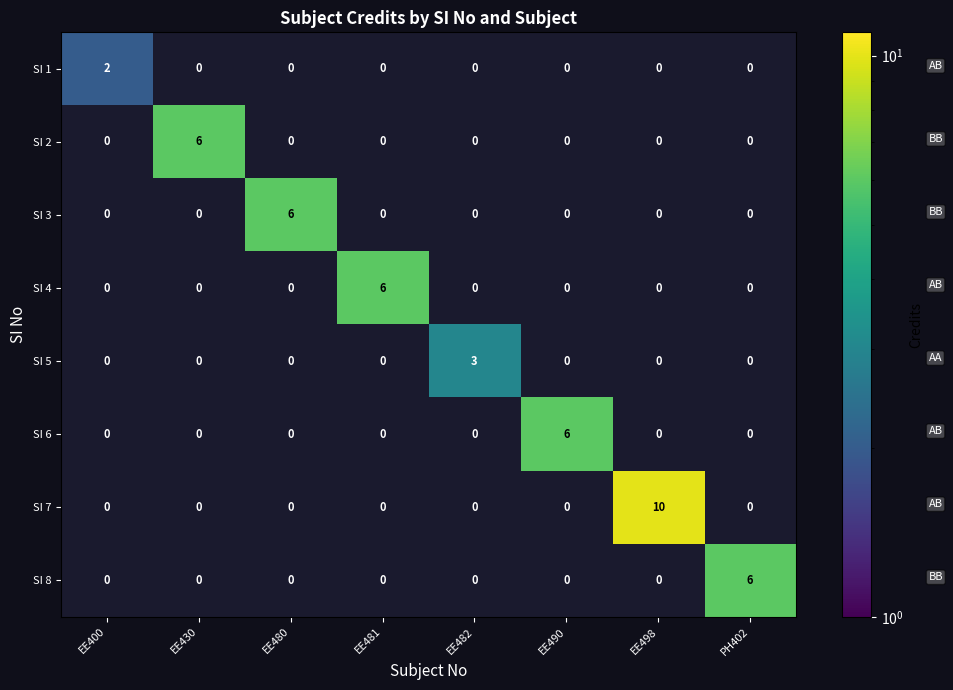

What is the total value across all series at EE430?

6